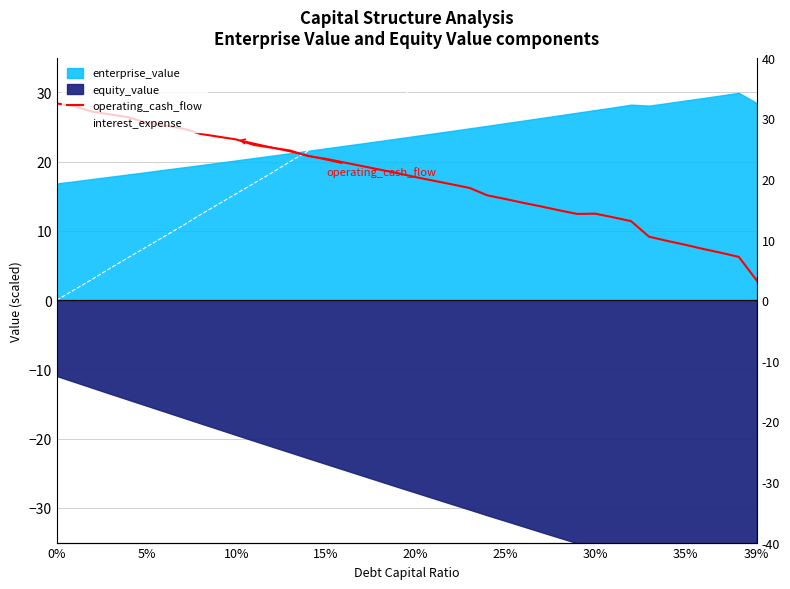

True or false: operating_cash_flow has more than 2 interior local peaks.

False